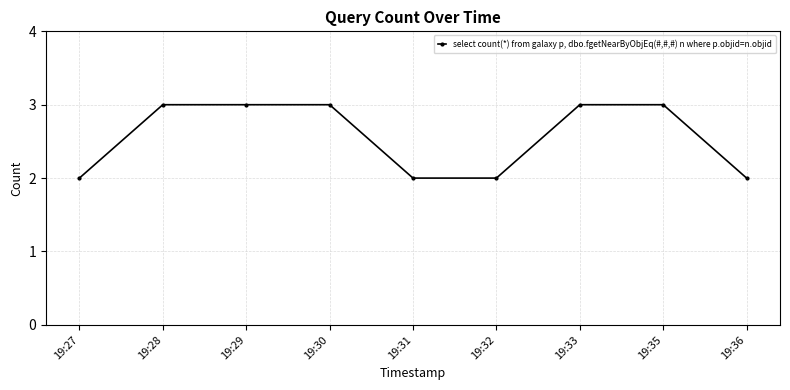

Count the values in the range 2 to 3.

9